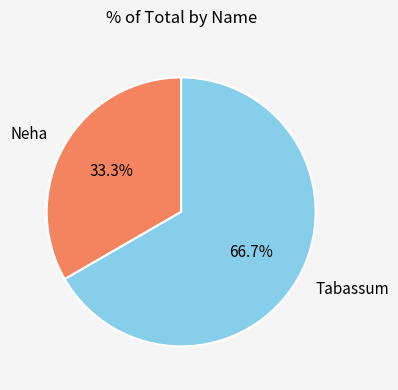

Do Neha and Tabassum together represent more than half of the pie?

Yes